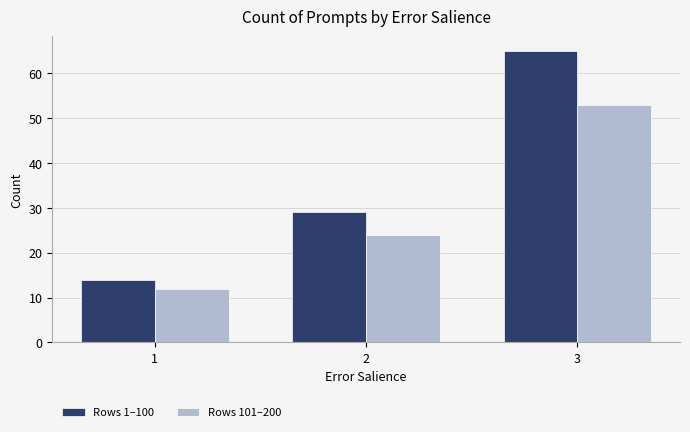

What is the sum of all Rows 1–100 values?

108